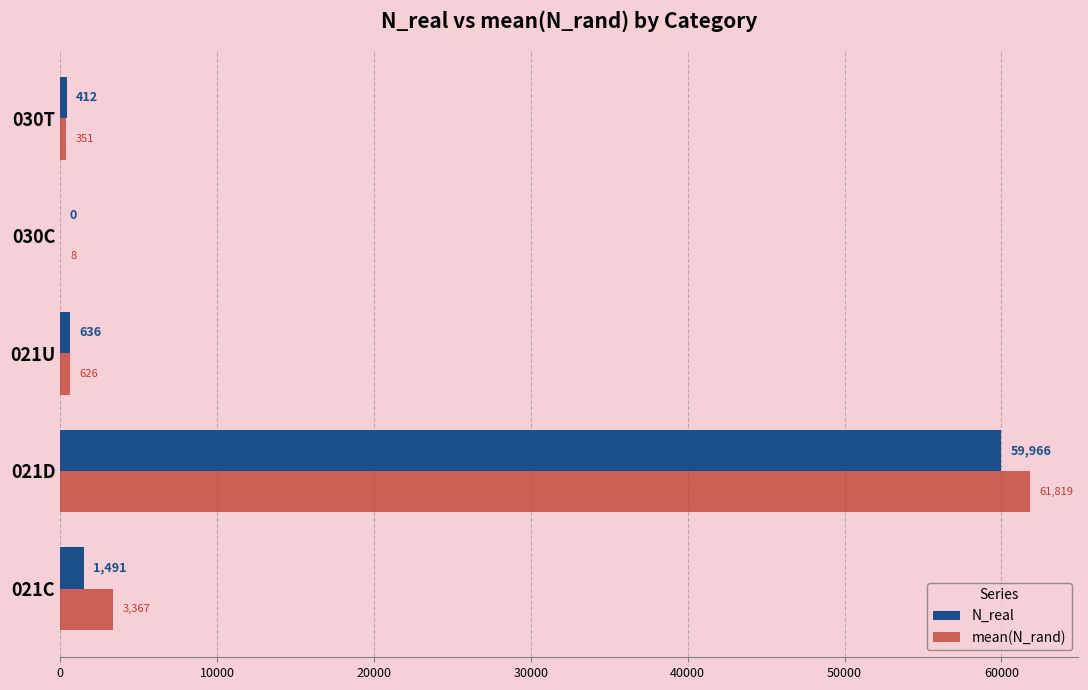

Is it true that N_real equals -31337.7 at 030C?

False